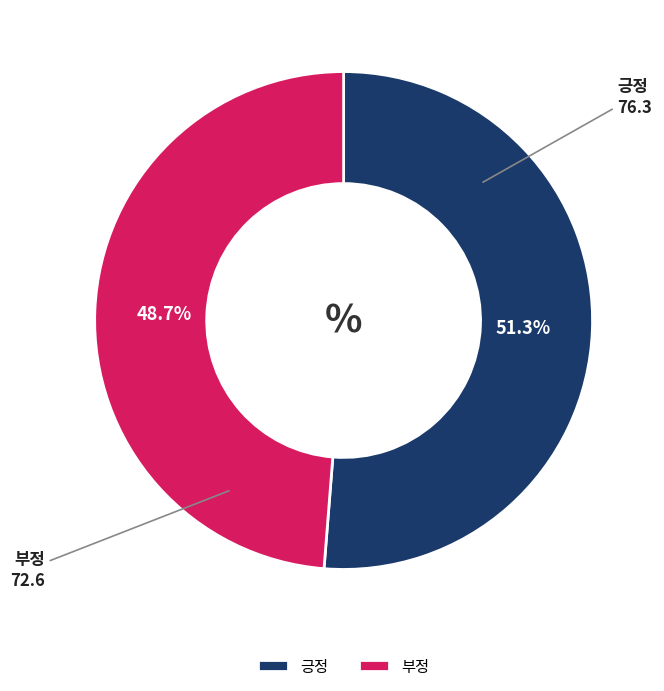

Which slice is the largest?

긍정